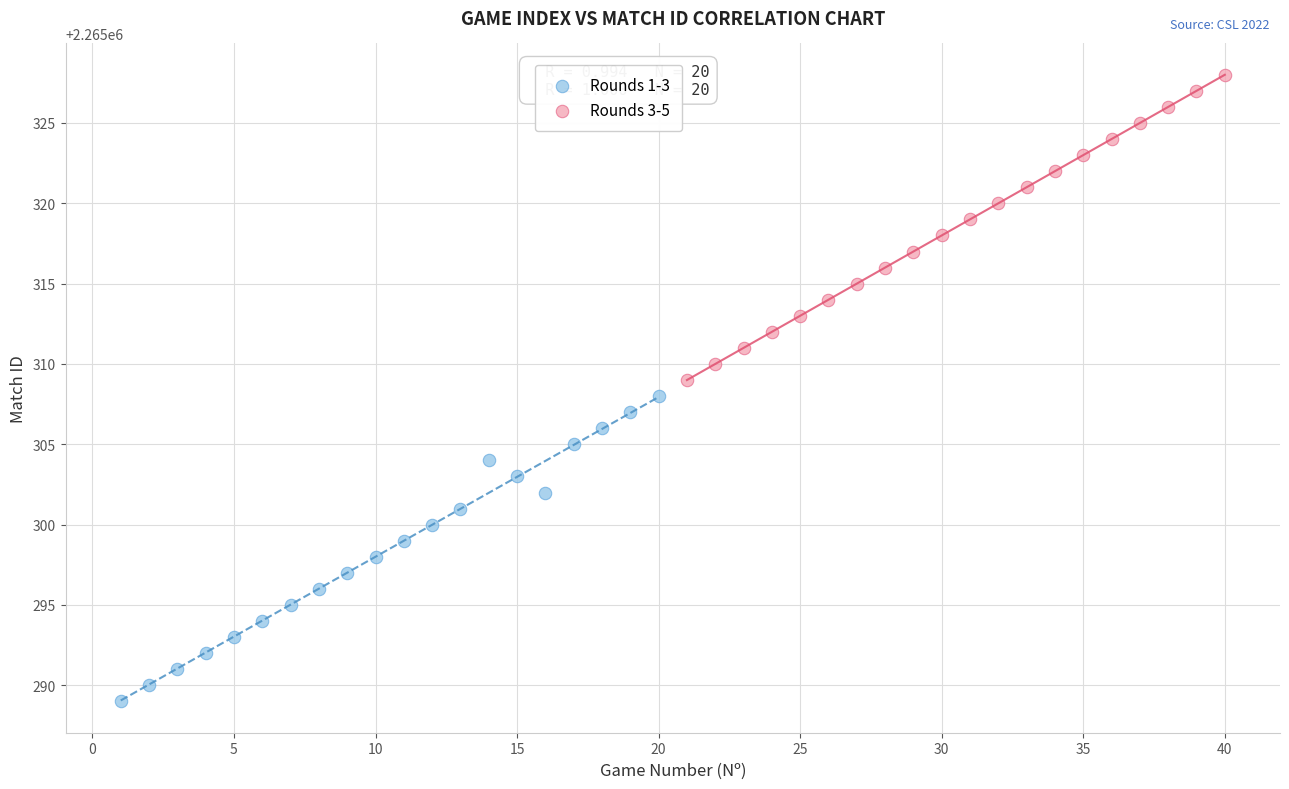

Which series contains the highest Y value?

Rounds 3-5